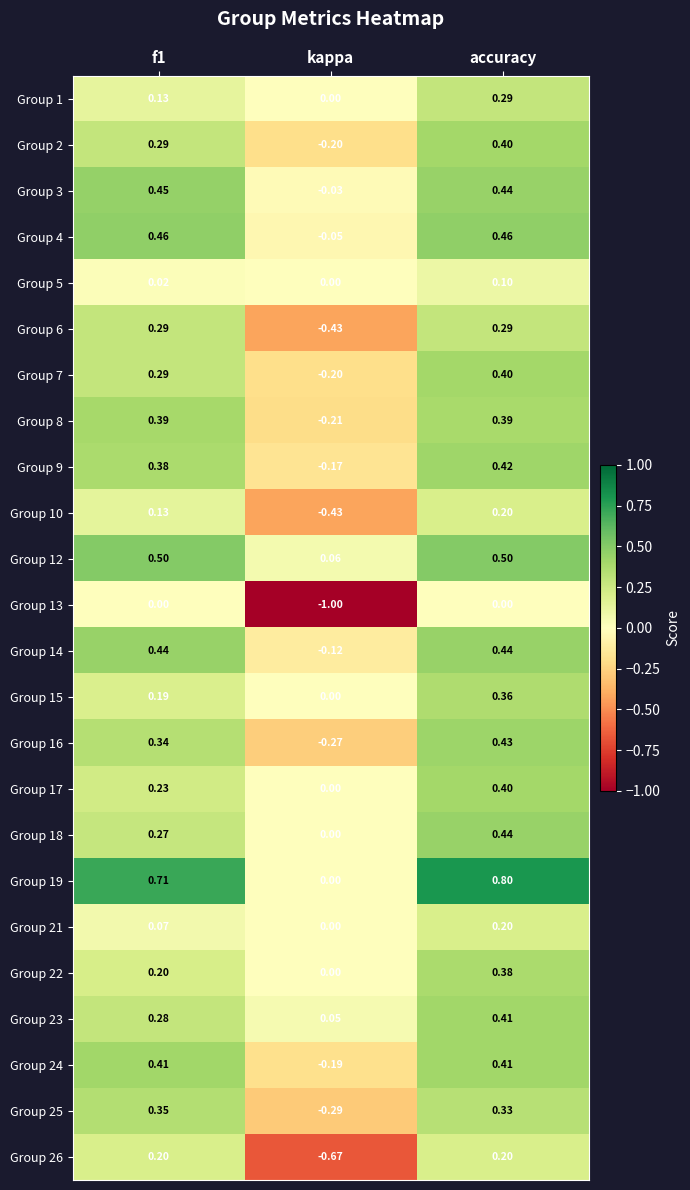

At which label is Group 15 closest to 0?

kappa